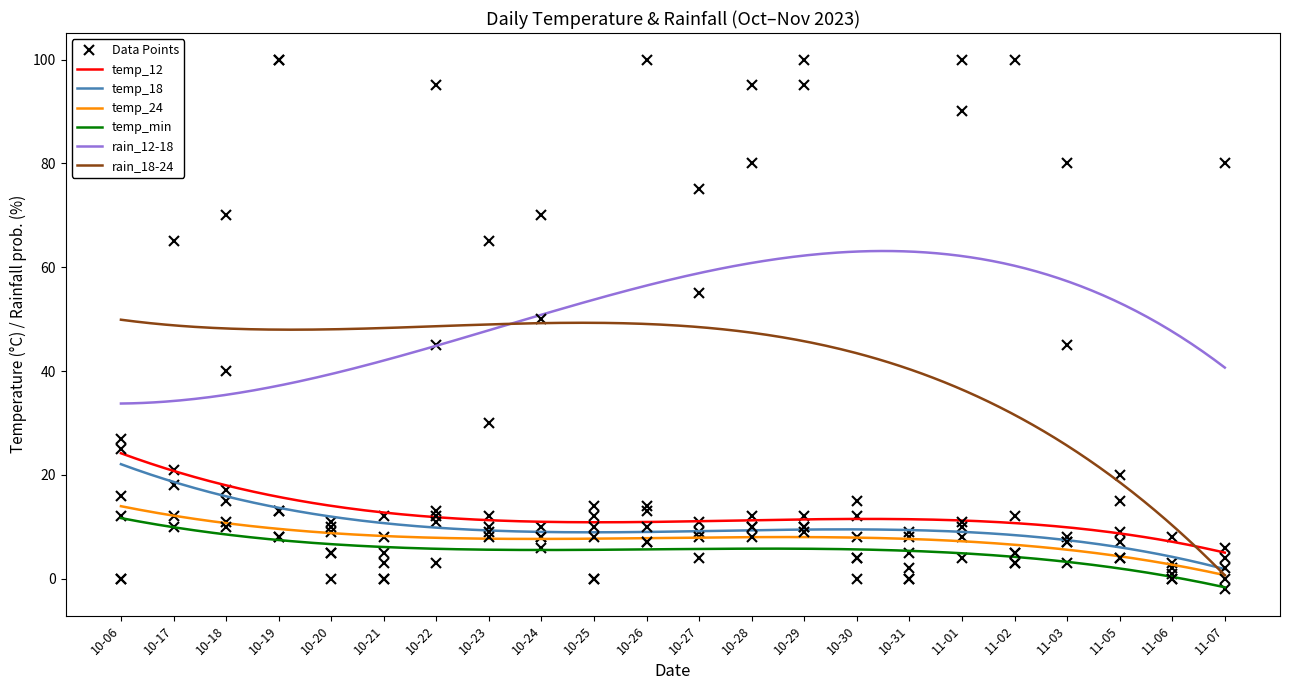

How many data points in rain_12-18 are above 65?

10